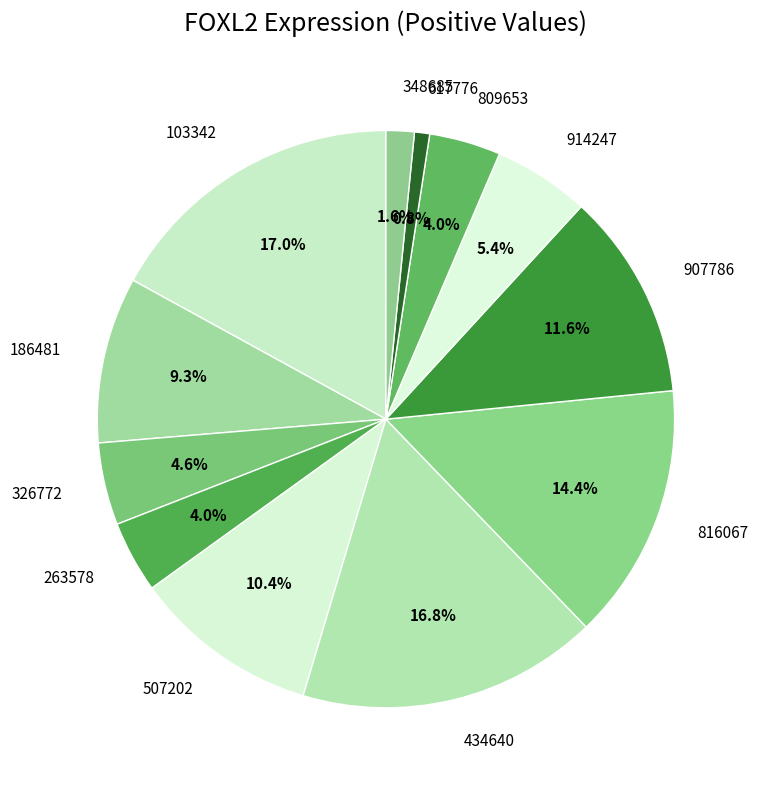

Between 914247 and 816067, which is larger?

816067